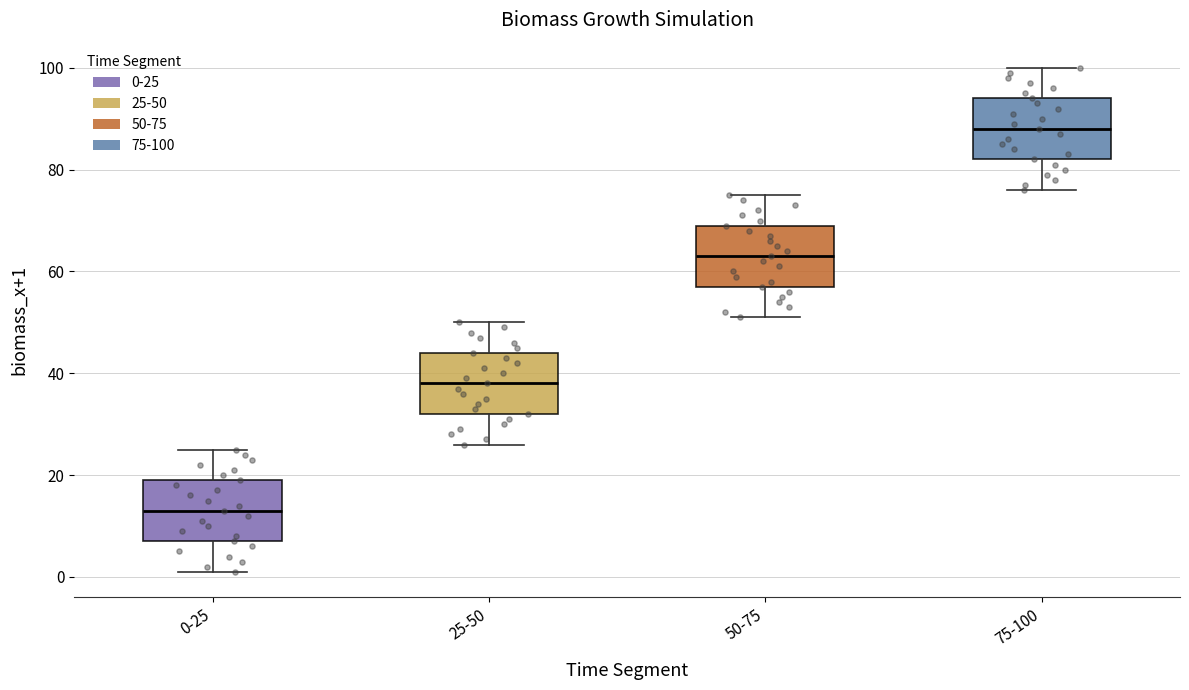

Reading left to right, transcribe this box plot: for each box, give where its median line is, the range the box spans, and where its two whiskers end, as read against the y-axis. The values are not printed on the chart, so give them approximately, as read against the axis.

0-25: median 12, box 6 to 18, whiskers 0 to 24
25-50: median 38, box 32 to 44, whiskers 26 to 50
50-75: median 62, box 56 to 68, whiskers 50 to 74
75-100: median 88, box 82 to 94, whiskers 76 to 100